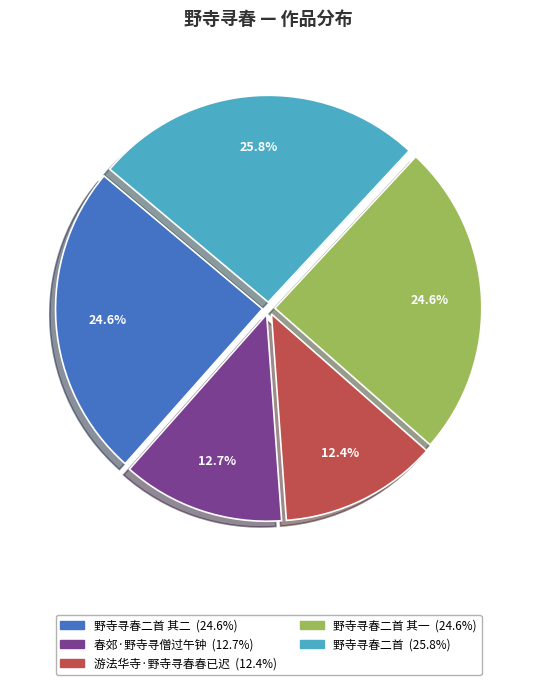

Is there any slice that represents more than half of the pie?

No